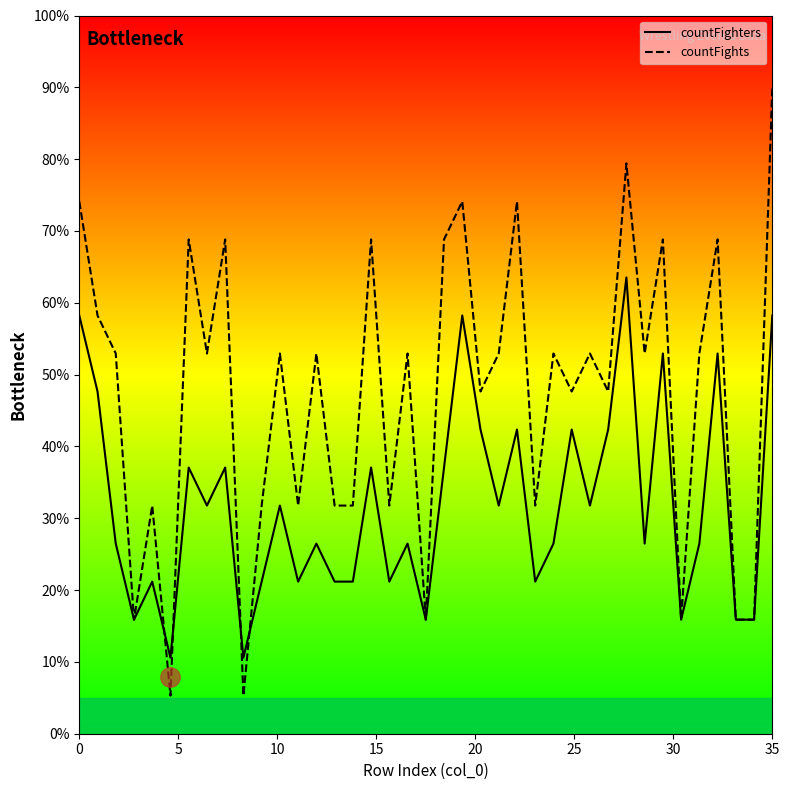

Is this an area chart (filled region under the line)?

No